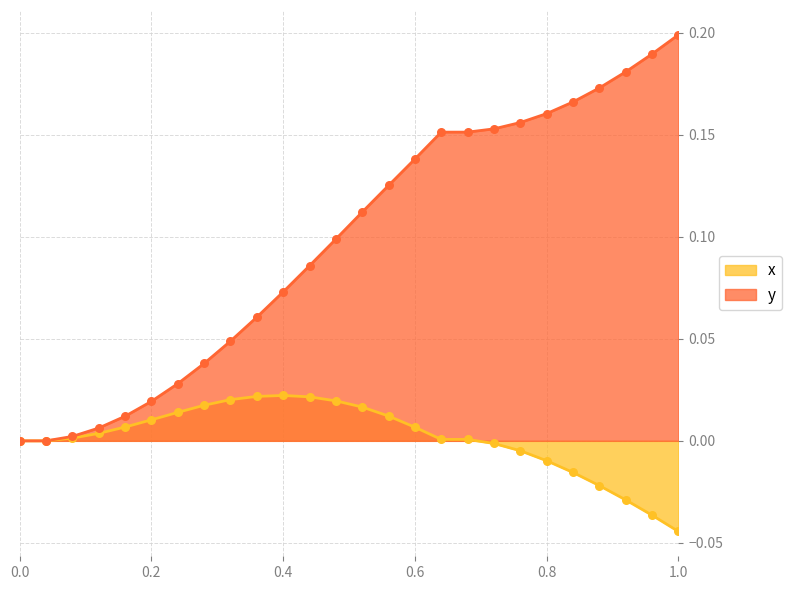

At how many categories does at least one series exceed 0?

24